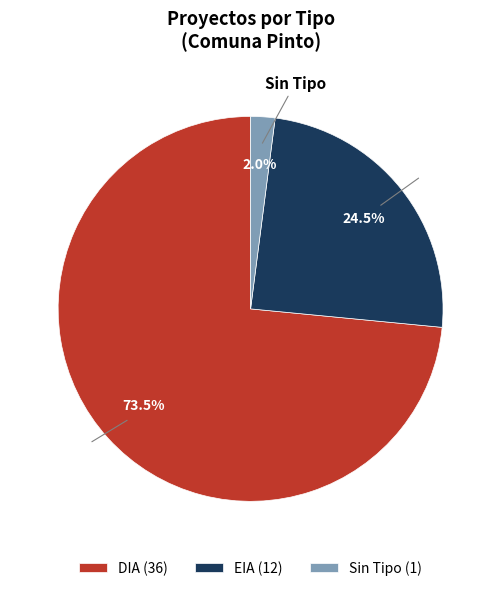

How many slices are in this pie chart?

3